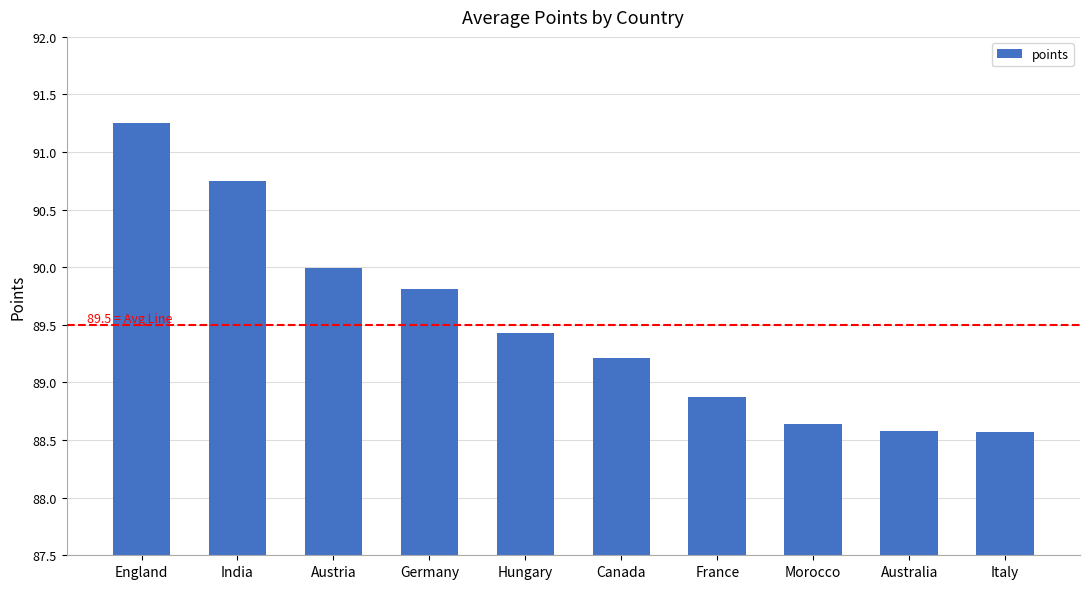

How many distinct data groups are displayed?

1